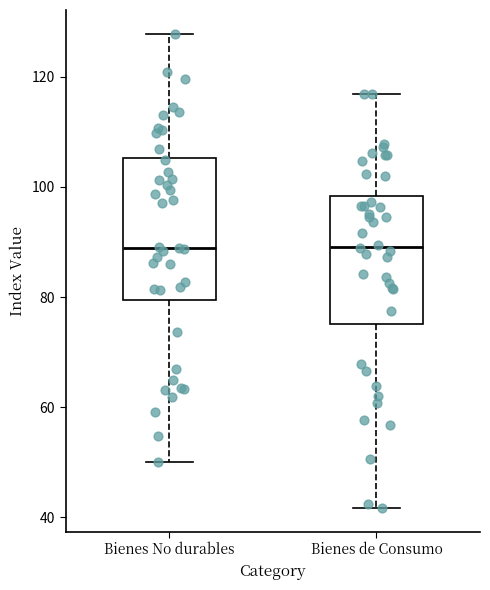

Where is the lower edge of the box for Bienes No durables on the y-axis? The values are not printed on the chart, so give them approximately, as read against the axis.

80